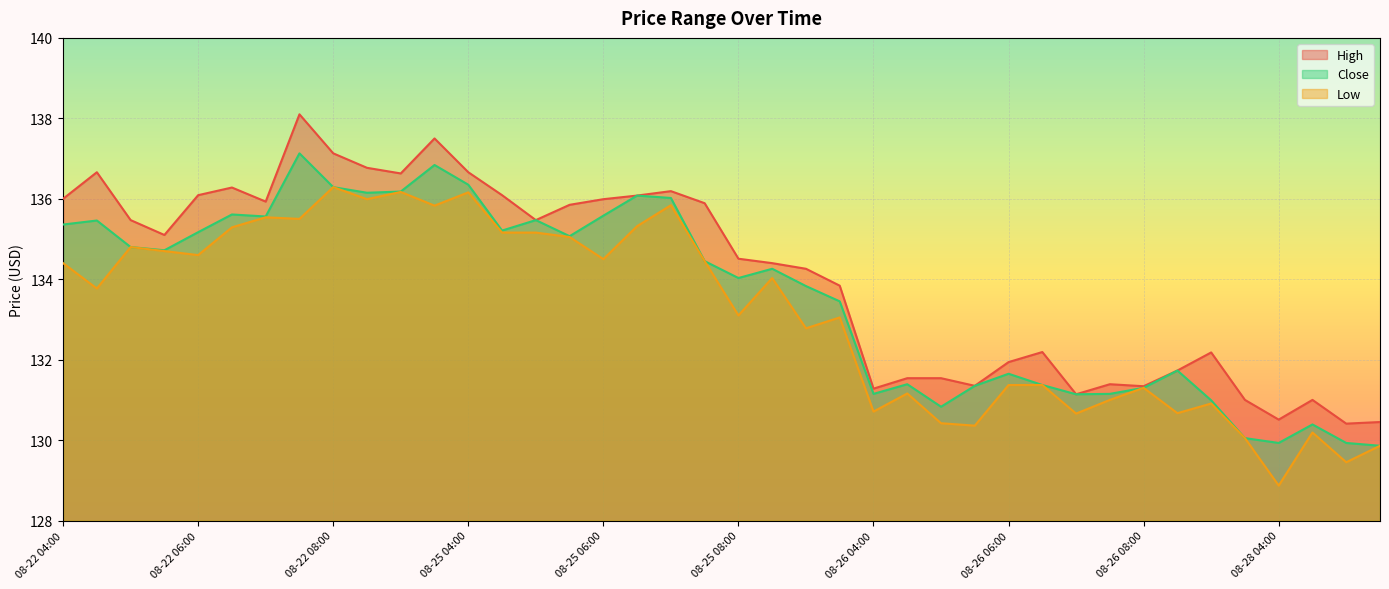

What is the difference between the second highest and minimum values in the Close series?

7.0